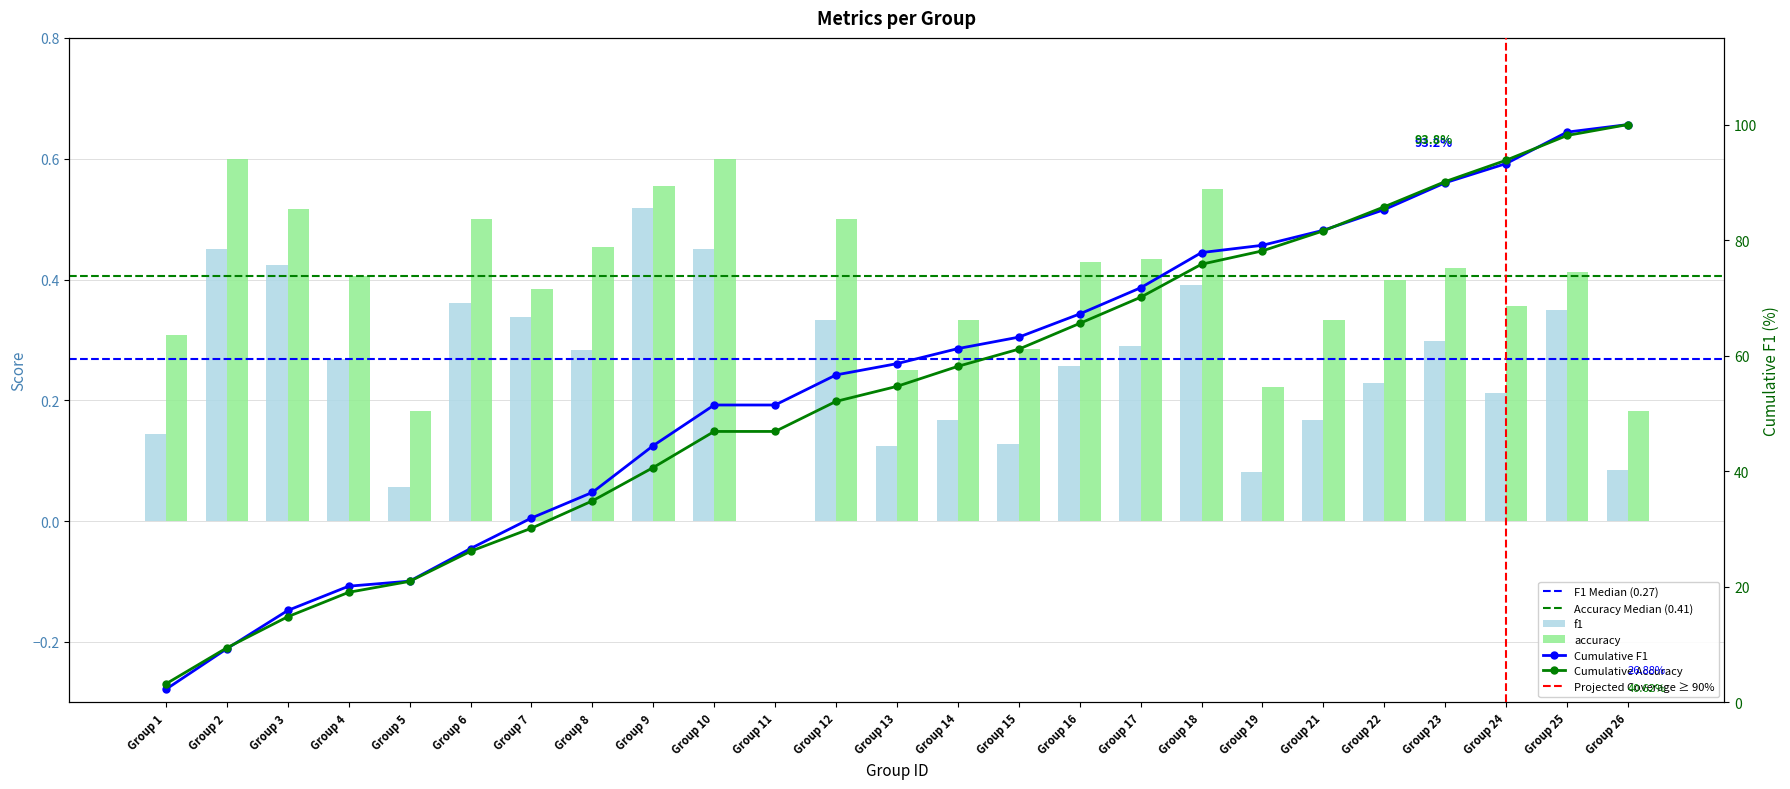

How many groups of bars are there?

25